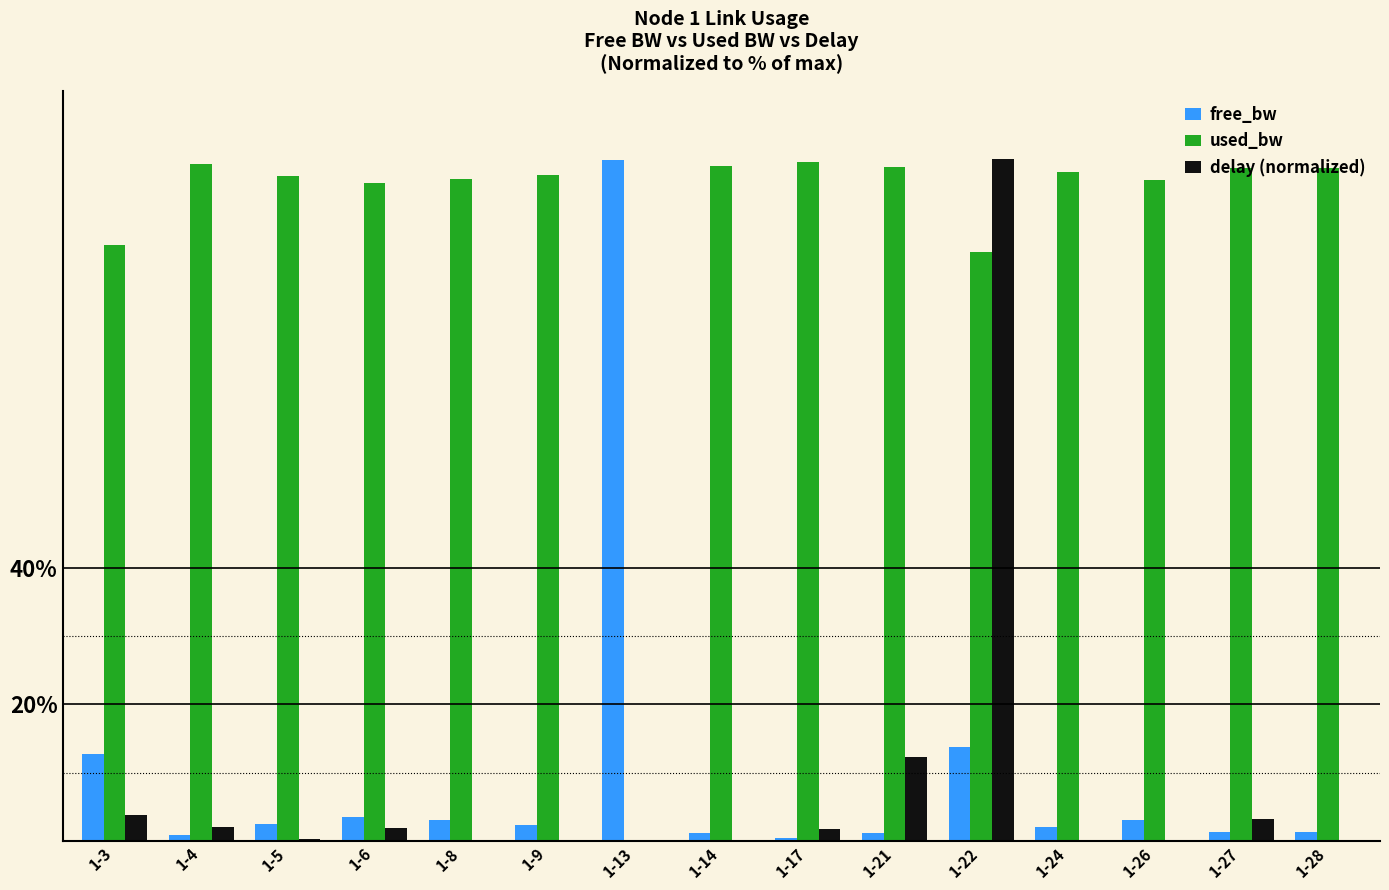

At which label does free_bw reach its peak?

1-13